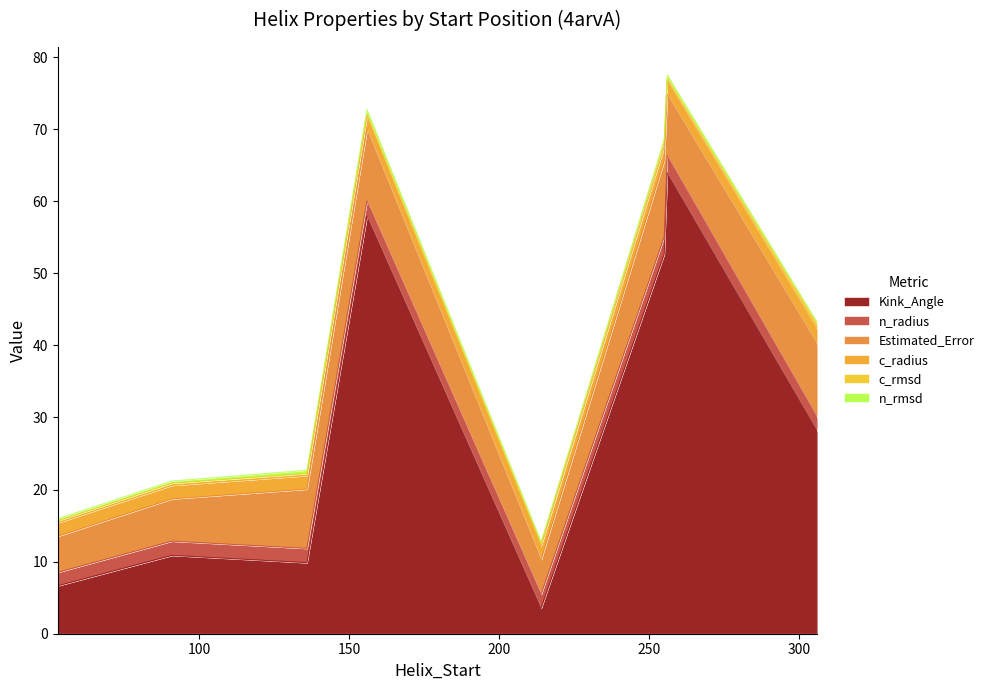

What is the label of the 5th point from the left?

214